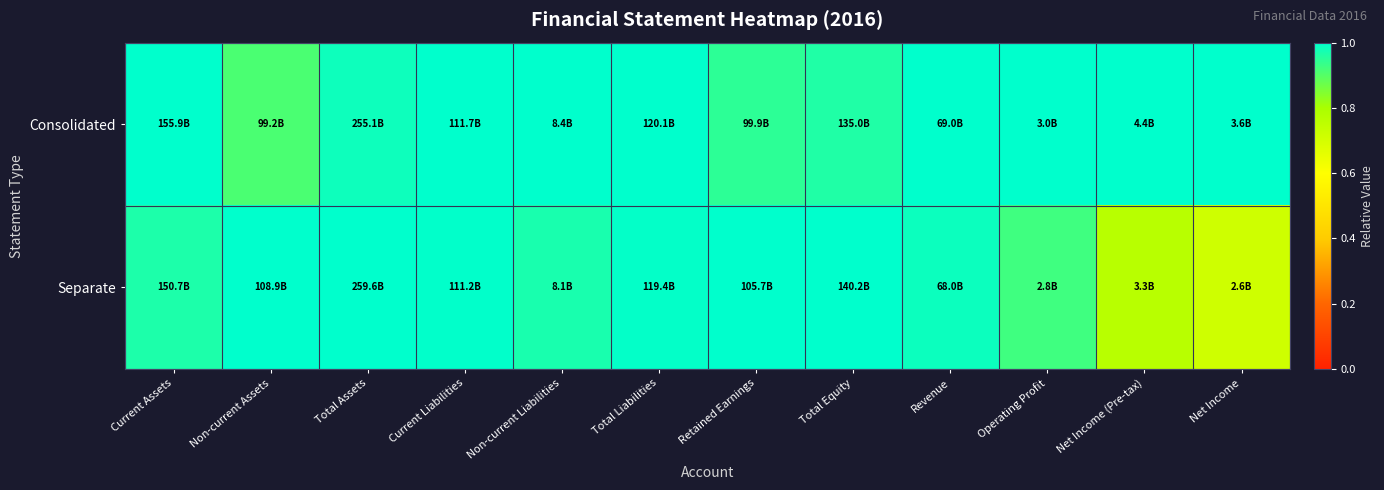

Which series changed the most between Current Assets and Total Assets?

Separate